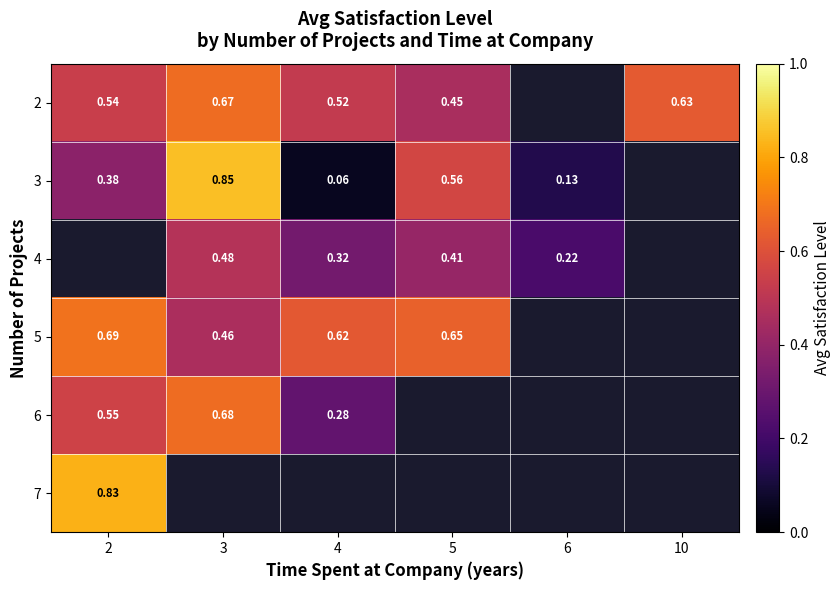

What is the minimum value shown in the chart?

0.1